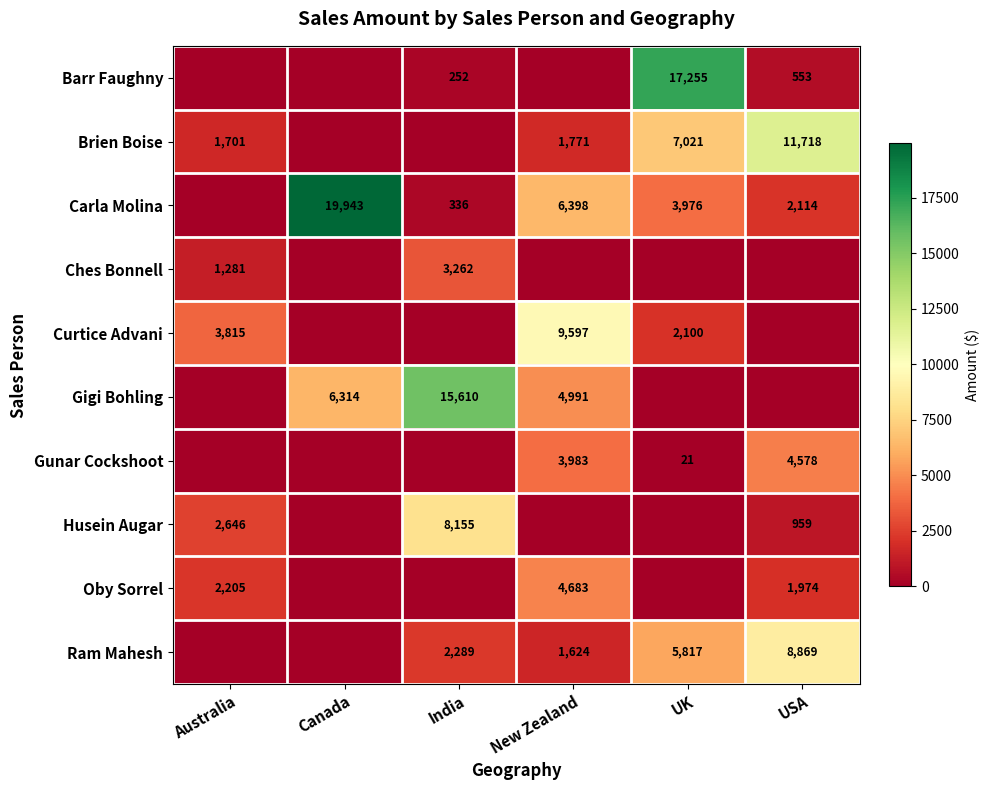

The Curtice Advani series shows 2100 at UK. True or false?

True